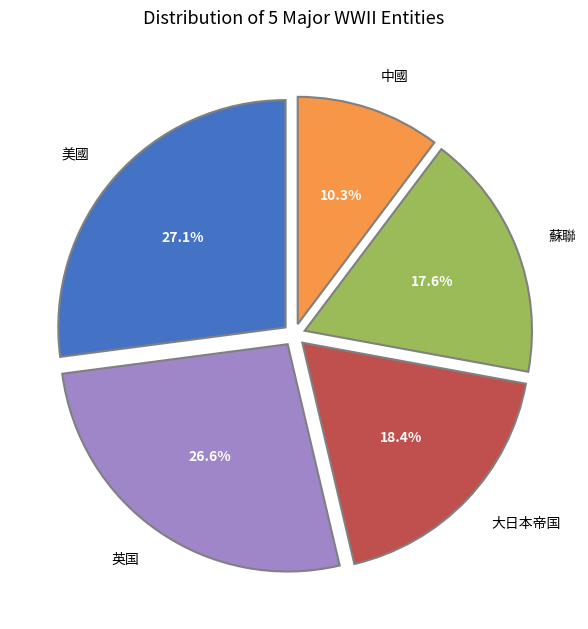

Combined, what portion of the pie is 中國 and 蘇聯?

27.9%